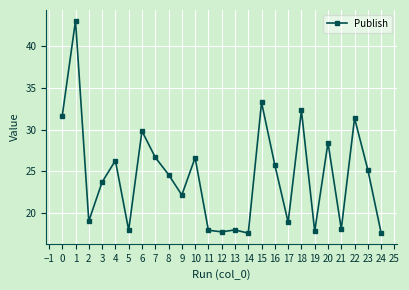

The value at 7 is 26.7. True or false?

True